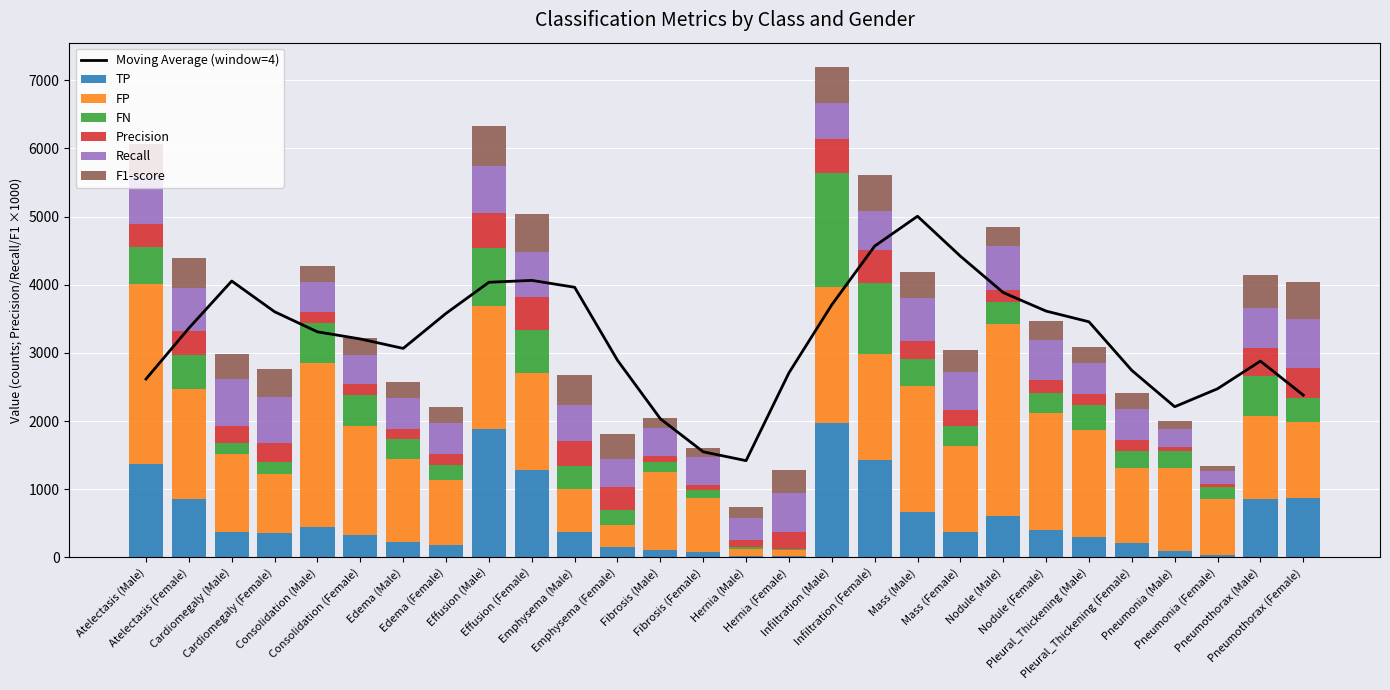

Reading left to right, extract all data points from this chart.

TP: 1375.0	855.0	374.0	356.0	452.0	328.0	230.0	184.0	1884.0	1289.0	375.0	157.0	105.0	74.0	13.0	26.0	1972.0	1432.0	672.0	376.0	604.0	404.0	306.0	210.0	88.0	40.0	854.0	873.0
FP: 2631.0	1612.0	1141.0	865.0	2407.0	1605.0	1210.0	950.0	1803.0	1417.0	623.0	317.0	1148.0	799.0	105.0	81.0	1998.0	1548.0	1841.0	1252.0	2815.0	1716.0	1559.0	1100.0	1224.0	815.0	1222.0	1113.0
FN: 541.0	508.0	167.0	172.0	587.0	448.0	291.0	220.0	853.0	632.0	337.0	224.0	146.0	110.0	28.0	19.0	1665.0	1043.0	394.0	306.0	327.0	288.0	374.0	253.0	246.0	181.0	580.0	358.0
Precision: 343.2	346.6	246.9	291.6	158.1	169.7	159.7	162.3	511.0	476.3	375.8	331.2	83.8	84.8	110.2	243.0	496.7	480.5	267.4	231.0	176.7	190.6	164.1	160.3	67.1	46.8	411.4	439.6
Recall: 717.6	627.3	691.3	674.2	435.0	422.7	441.5	455.4	688.3	671.0	526.7	412.1	418.3	402.2	317.1	577.8	542.2	578.6	630.4	551.3	648.8	583.8	450.0	453.6	263.5	181.0	595.5	709.2
F1-score: 464.4	446.5	363.8	407.1	231.9	242.2	234.6	239.3	586.6	557.2	438.6	367.3	139.6	140.0	163.5	342.1	518.5	525.0	375.5	325.5	277.7	287.3	240.5	236.9	106.9	74.3	486.6	542.7